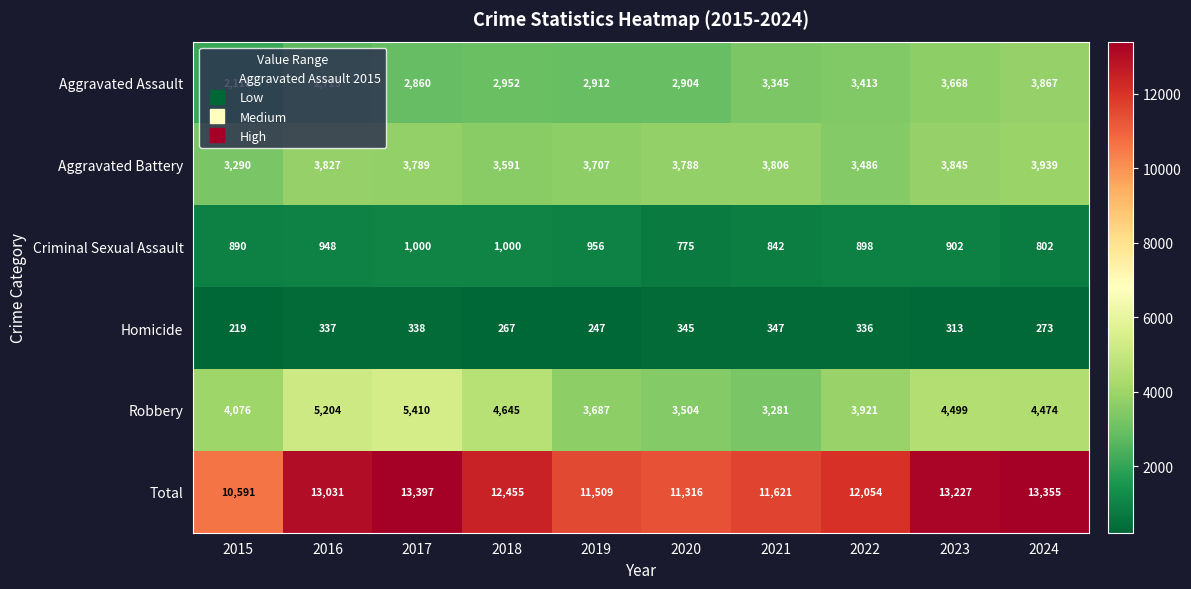

Which series has the largest range (max minus min)?

Total